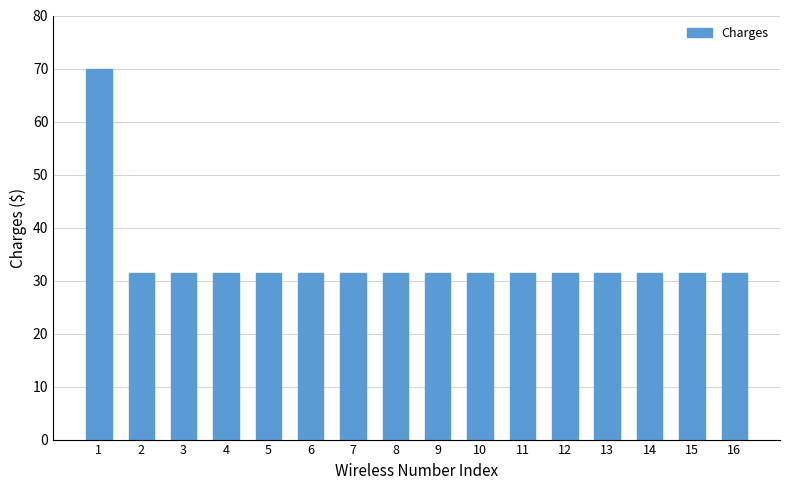

What is the greatest value displayed?

70.0